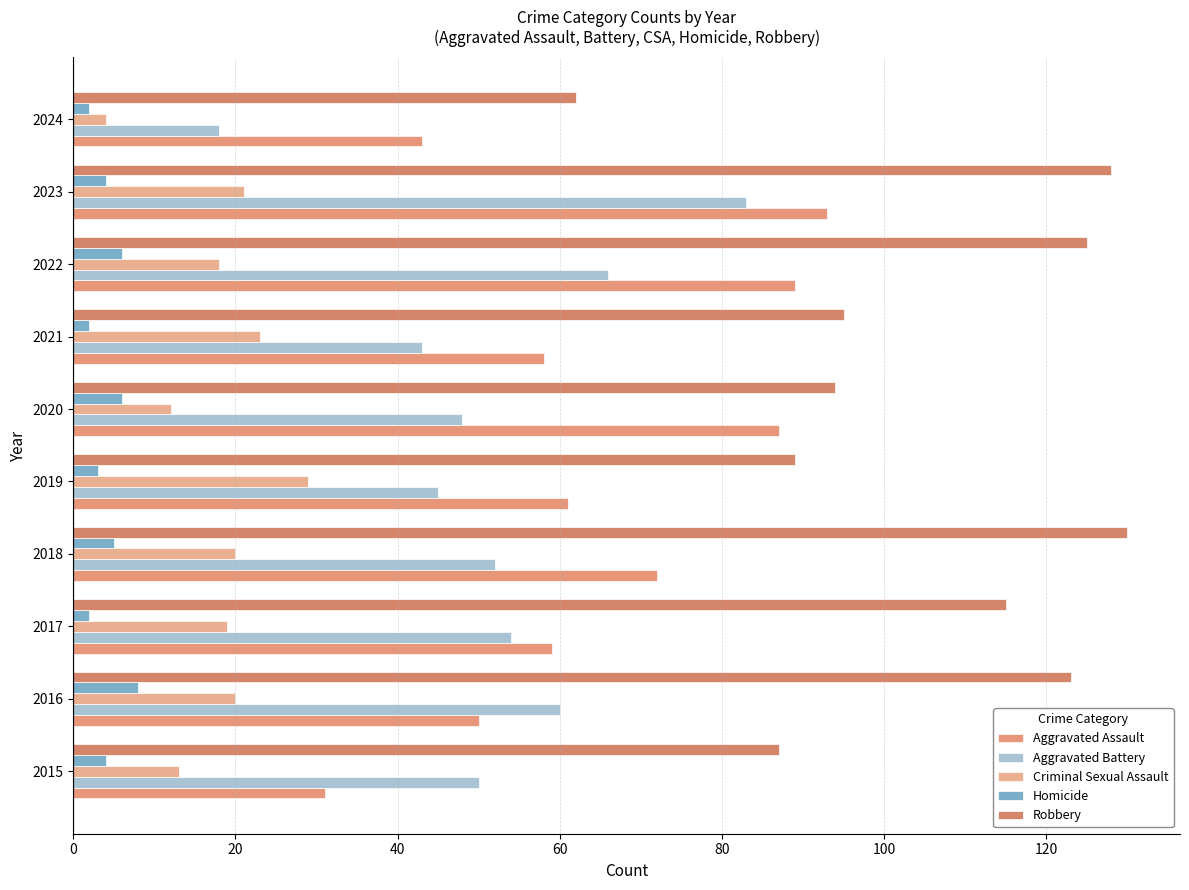

What is the difference between the maximum and minimum values in the Aggravated Battery series?

65